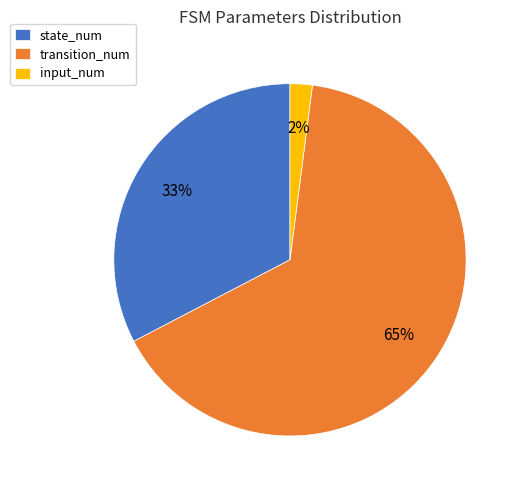

Is there a majority slice in this chart?

Yes